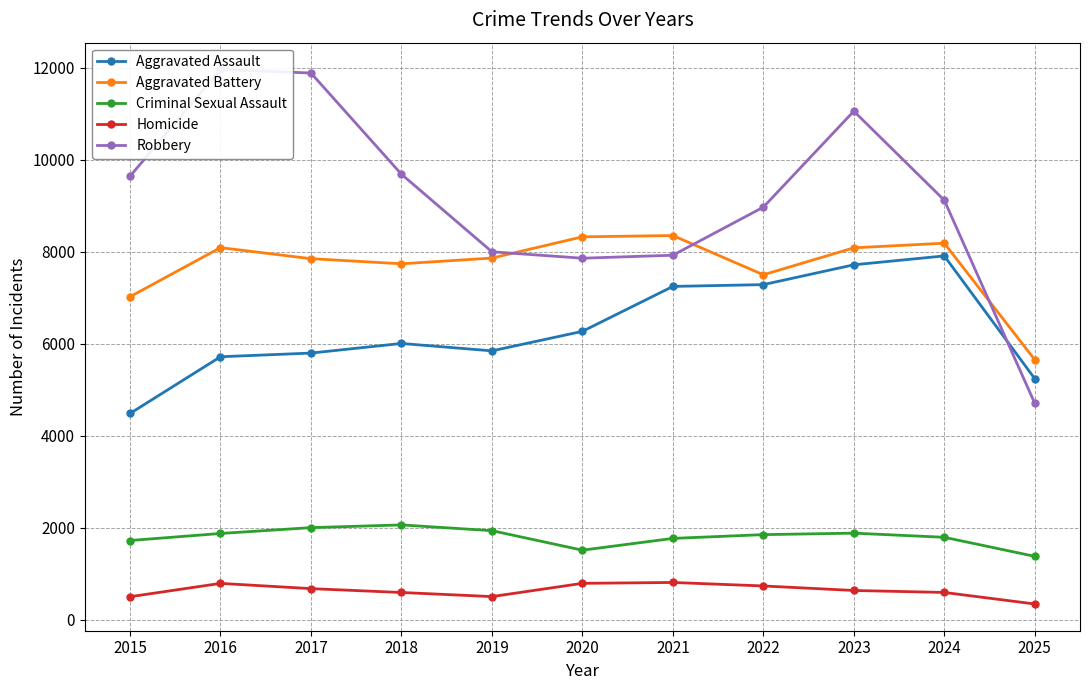

At which category does Aggravated Battery reach its first local peak?

2016